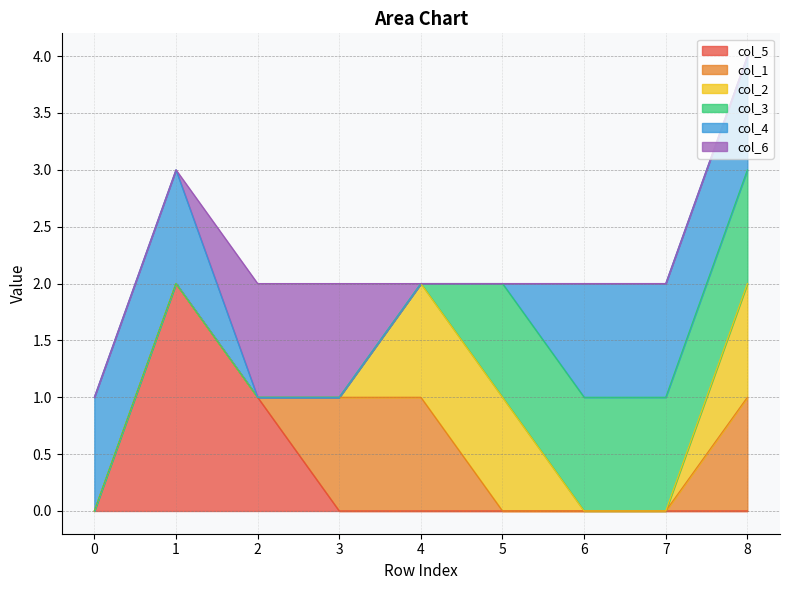

What is the difference between the highest and lowest values at 7?

1